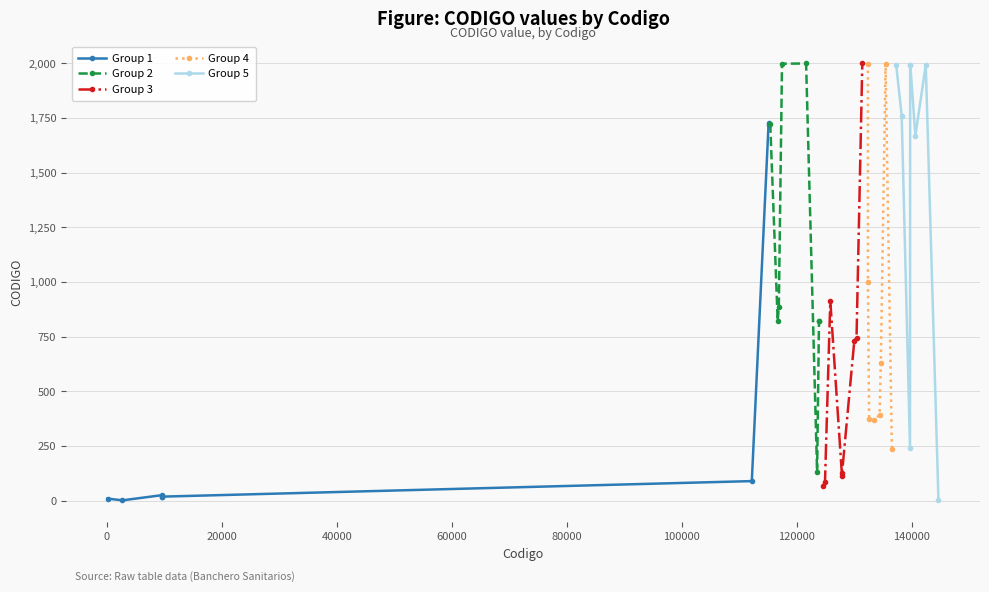

Reading left to right, what are all the values shown in this chart?

Group 1: 10	2	26	18	19	90	1727	1720
Group 2: 1725	822	887	1999	2000	130	824	823
Group 3: 69	84	915	129	115	732	744	2001
Group 4: 1998	999	375	368	393	631	1996	237
Group 5: 1992	1761	241	1995	1994	1670	1993	4